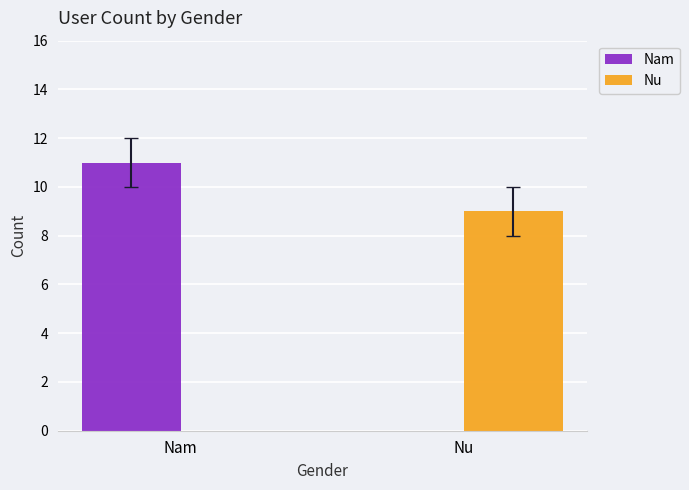

The Nam series shows 0 at Nu. True or false?

True